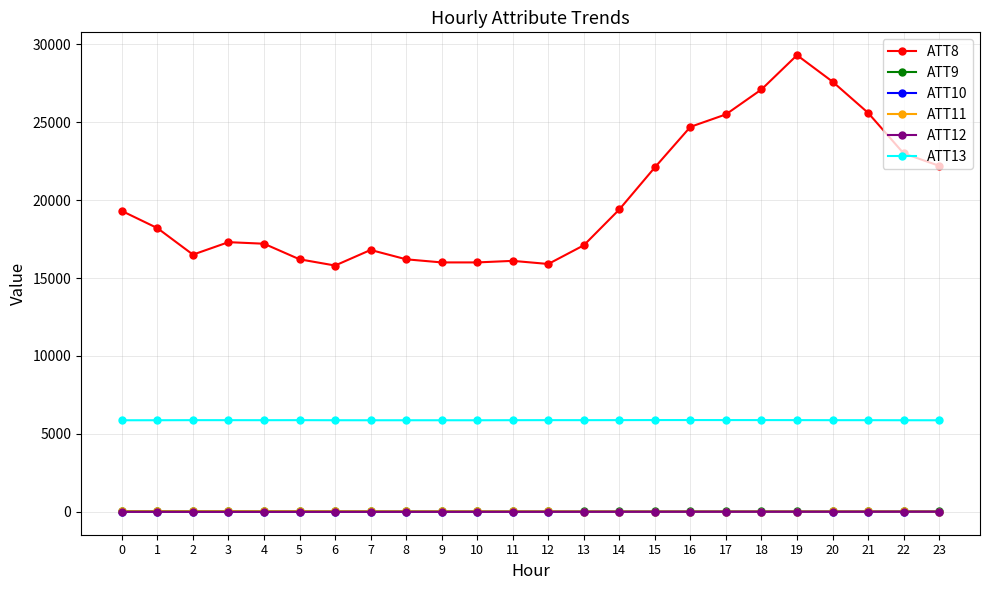

The ATT9 series shows 18.4 at 21. True or false?

True